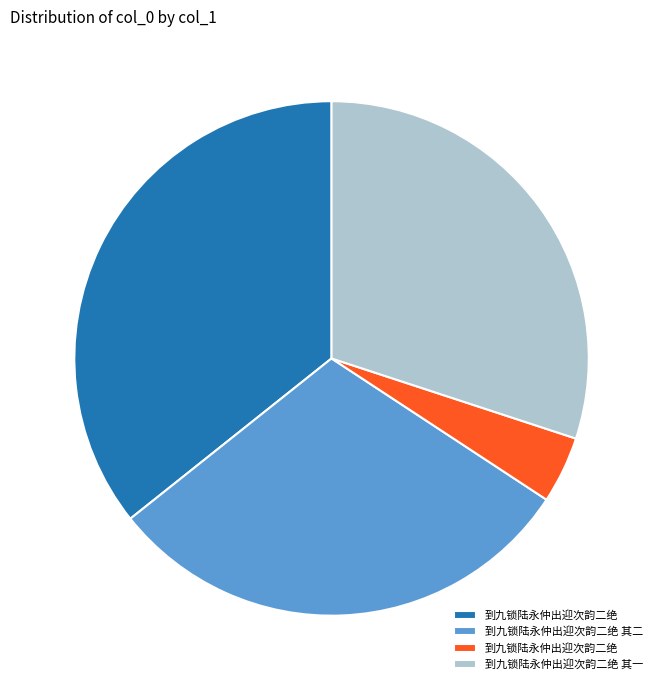

Is there a majority slice in this chart?

No